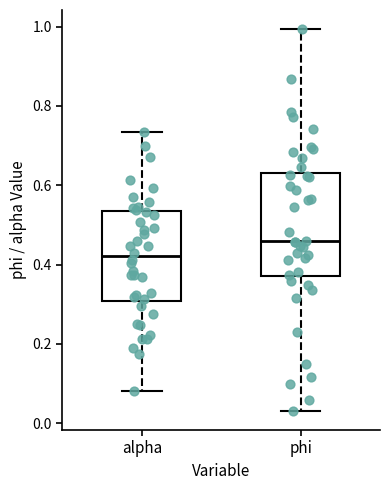

Reading left to right, transcribe this box plot: for each box, give where its median line is, the range the box spans, and where its two whiskers end, as read against the y-axis. The values are not printed on the chart, so give them approximately, as read against the axis.

alpha: median 0.42, box 0.30 to 0.54, whiskers 0.08 to 0.74
phi: median 0.46, box 0.38 to 0.64, whiskers 0.04 to 1.00